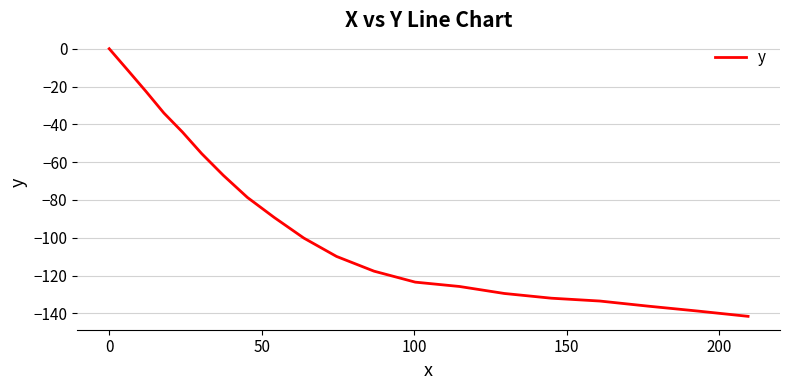

What is the difference between the maximum and minimum values?

141.6